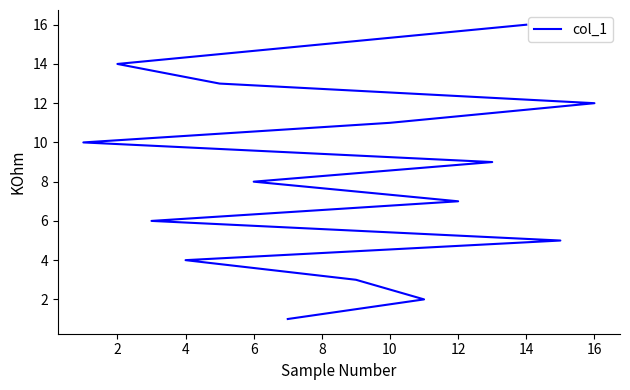

What is the difference between the second highest and second lowest values?

13